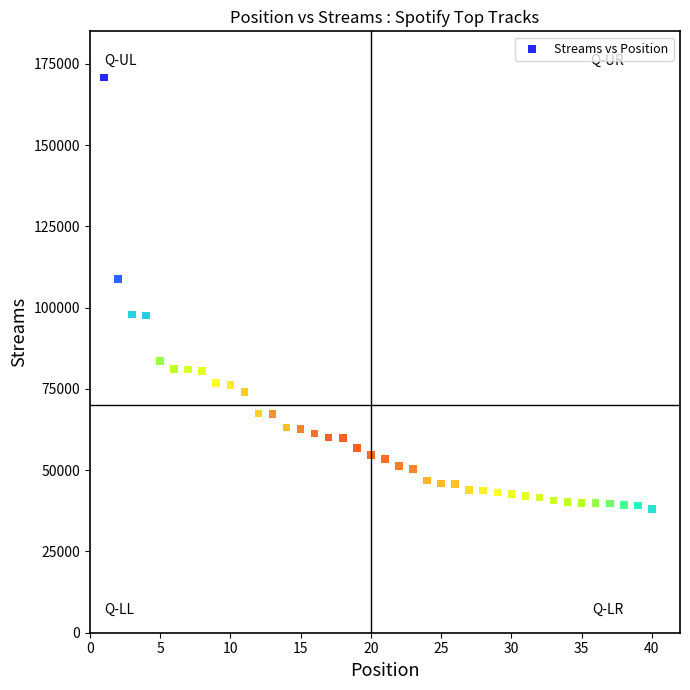

What is the range of X values (max minus min)?

39